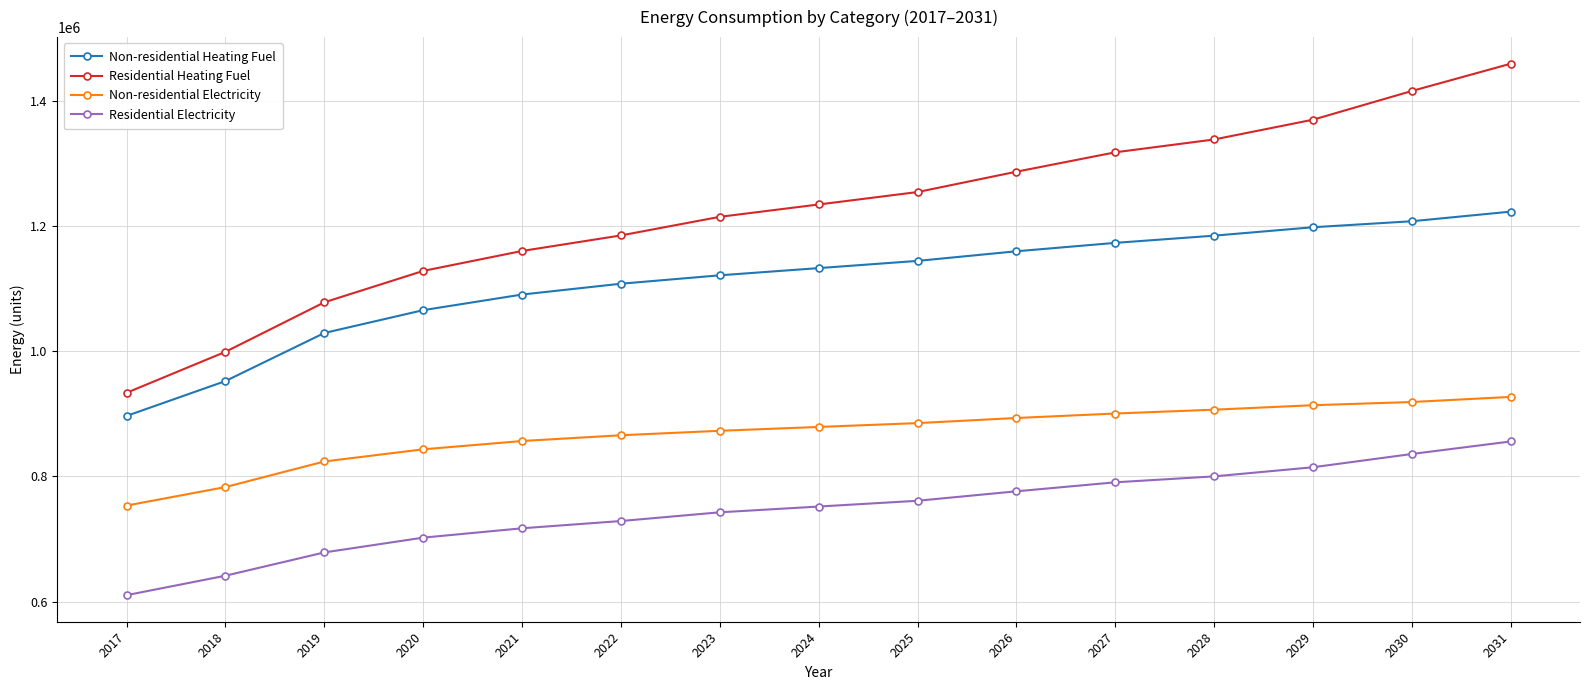

What is the value of the Residential Electricity point at the 12th from the left?

799974.8